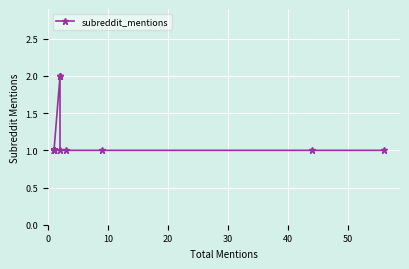

What is the smallest value displayed?

1